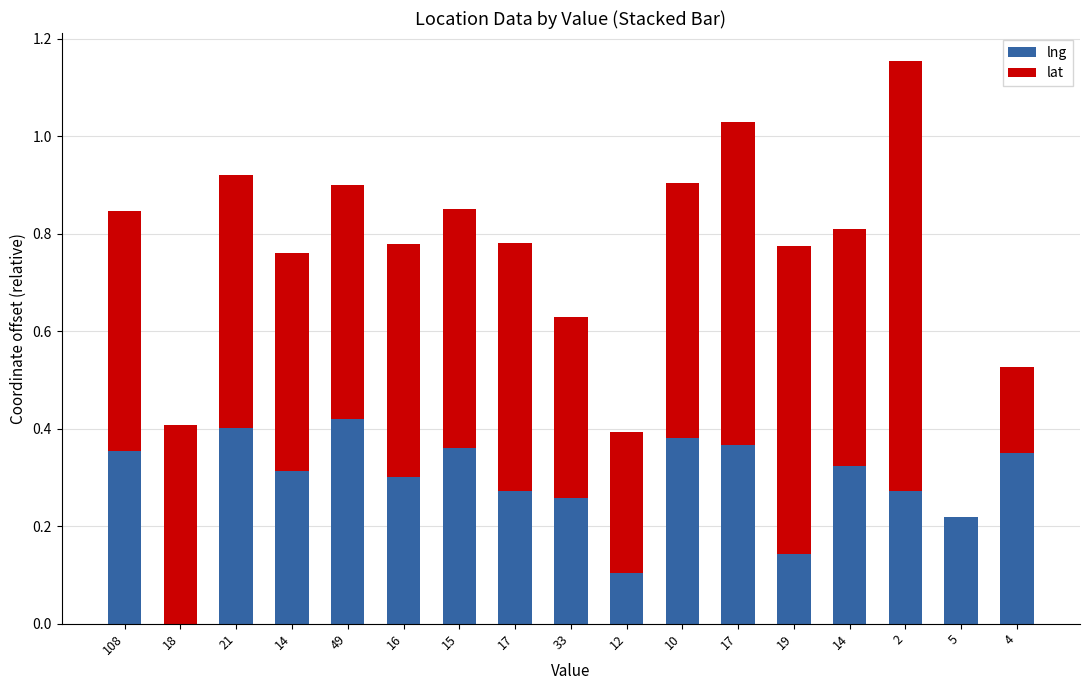

What are all the series names shown in the legend?

lng, lat